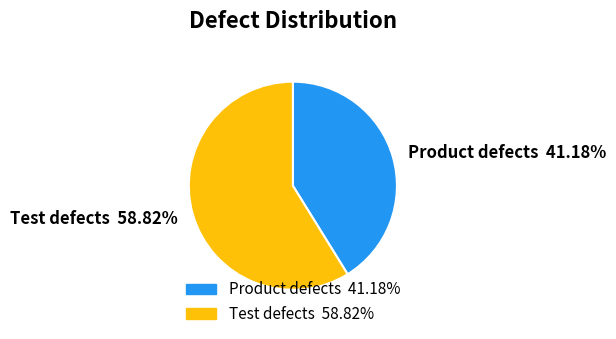

What is the total percentage of Product defects and Test defects?

100.0%